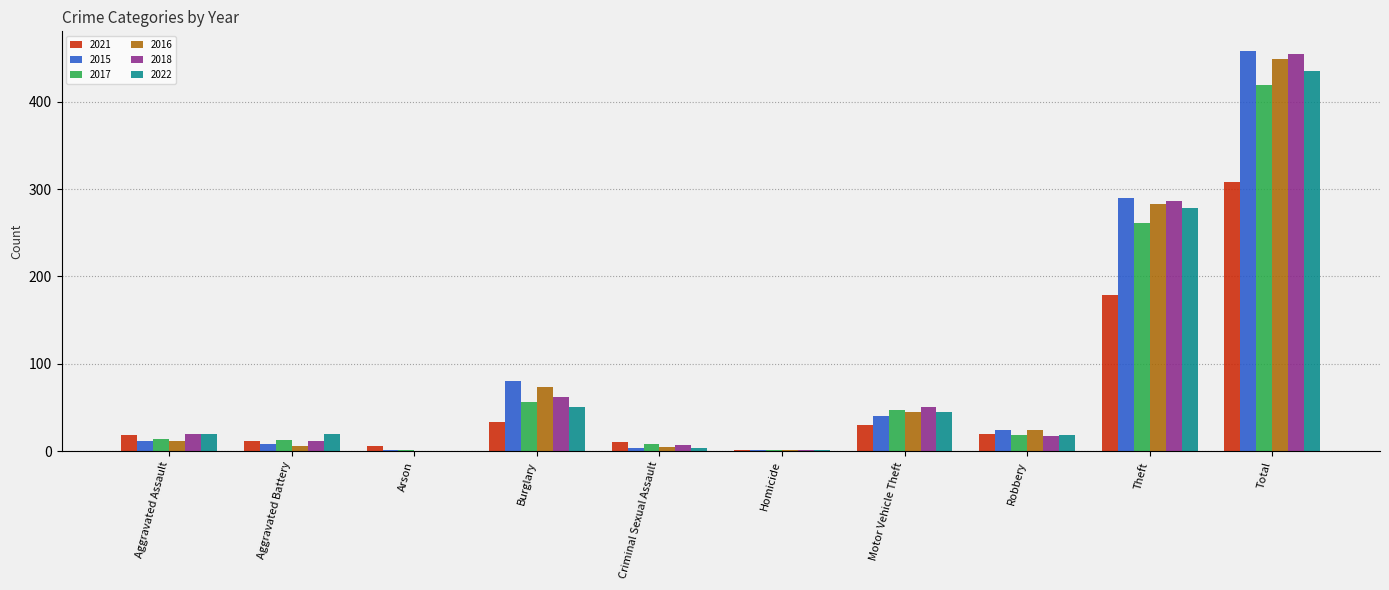

What is the average value of the 2015 series?

92